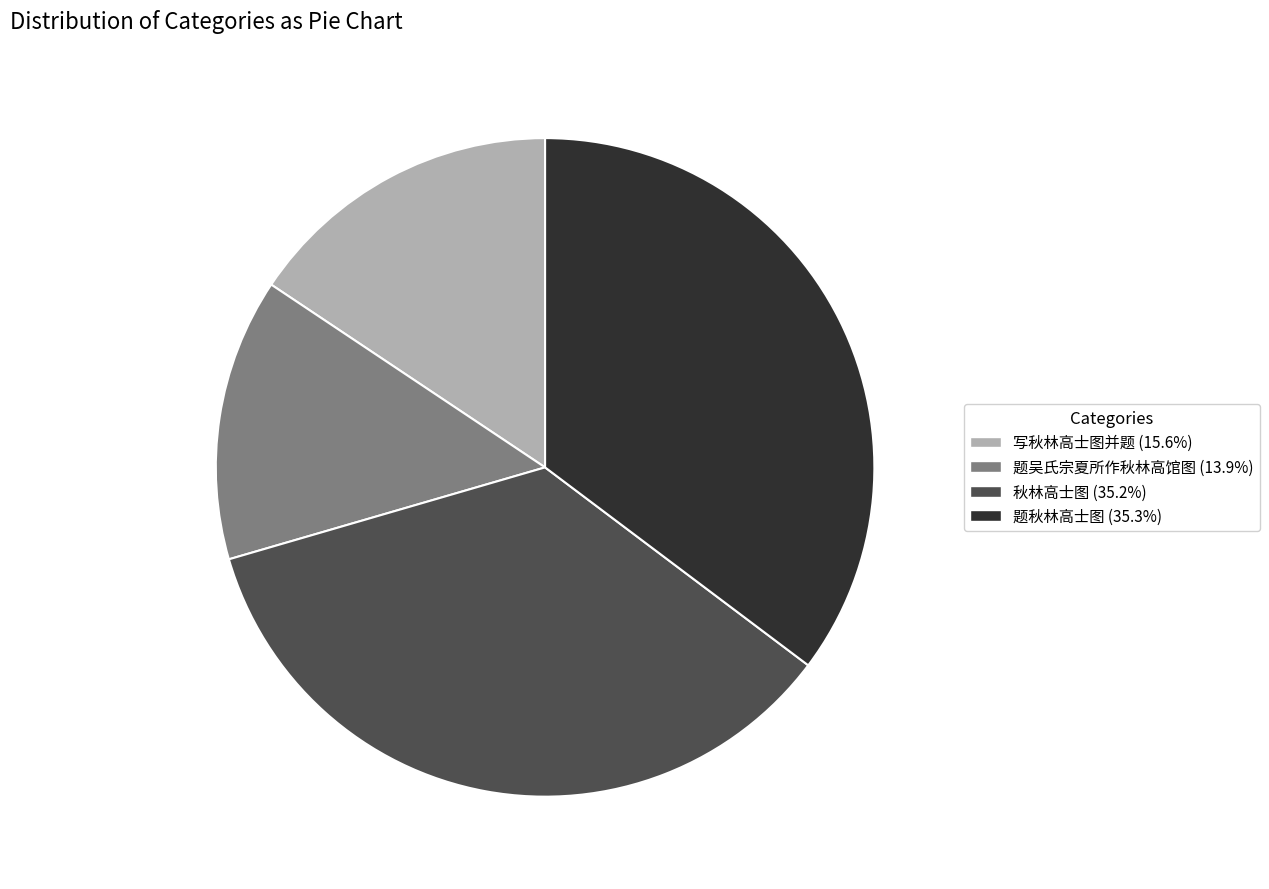

Is the sum of 题秋林高士图 and 题吴氏宗夏所作秋林高馆图 greater than half?

No